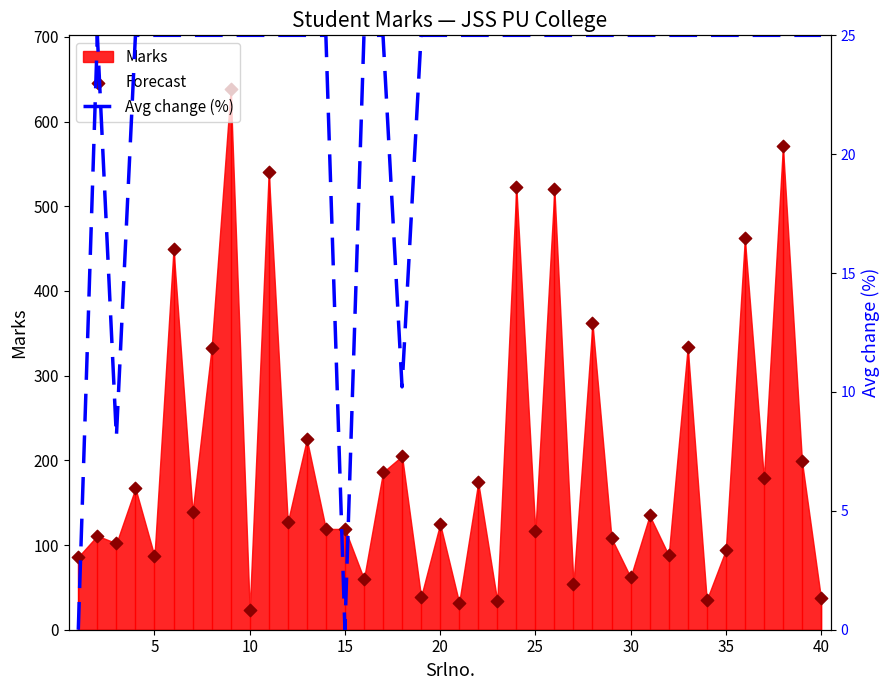

Is the value of Avg change (%) at 32 greater than the value of Forecast at 28?

No